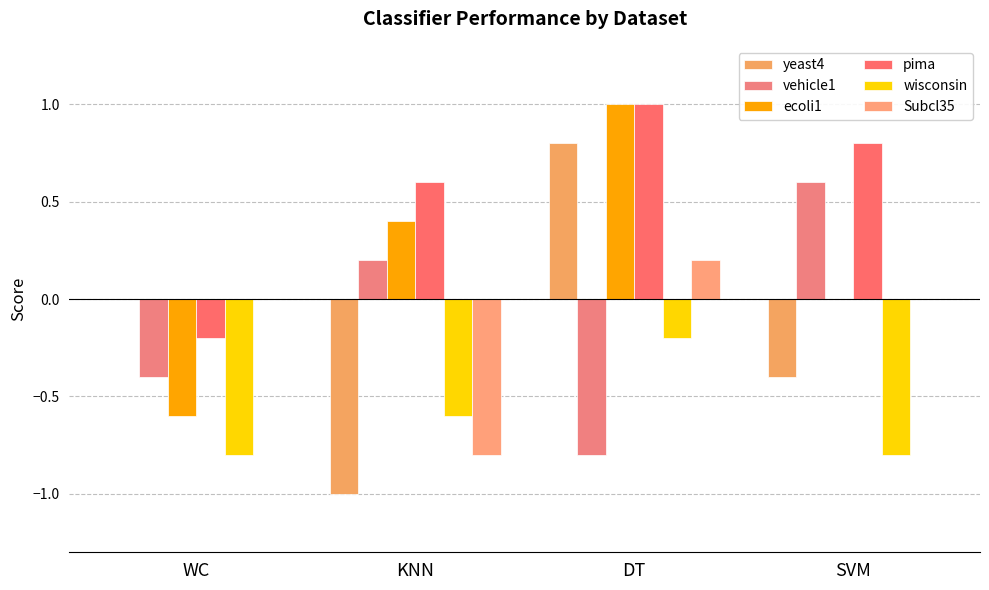

At how many categories does at least one series exceed 0?

3